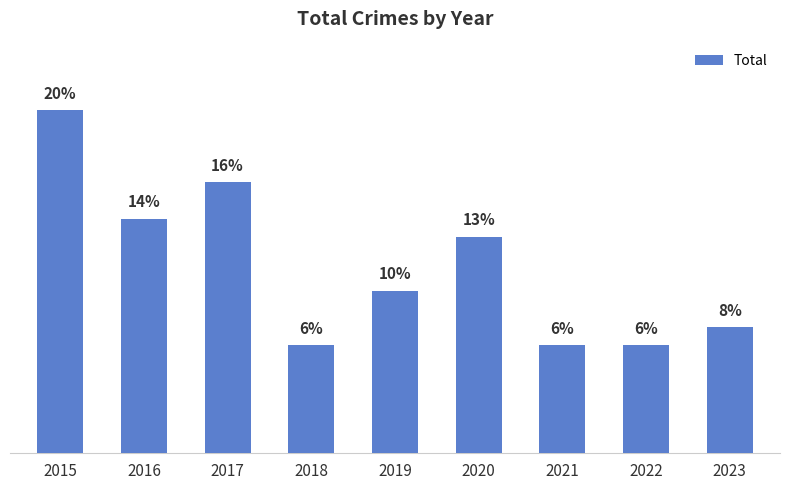

Which has a higher value, 2022 or 2019?

2019